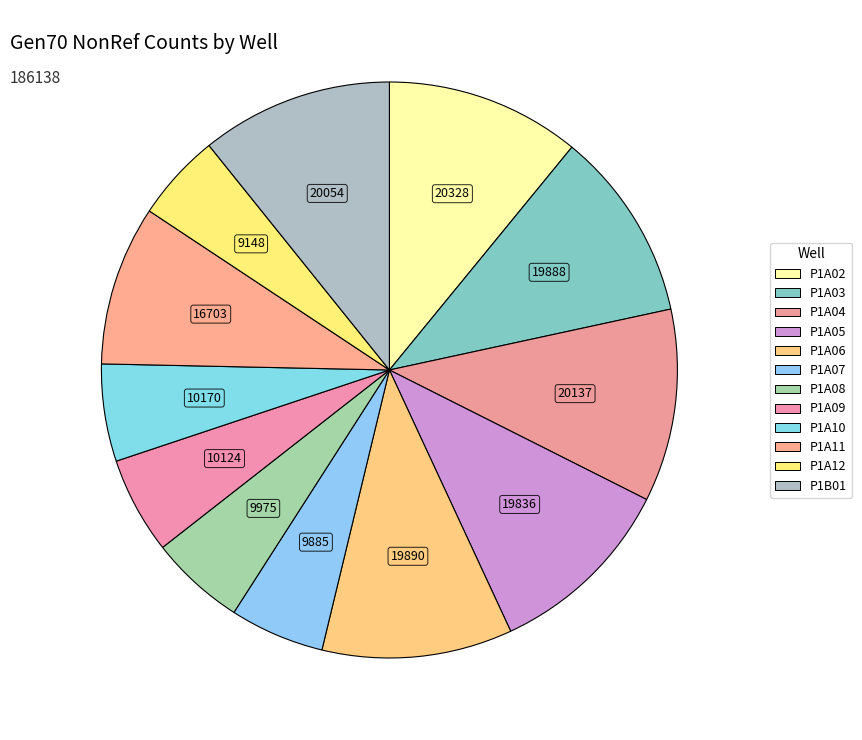

The P1A07 slice represents 1% of the pie. True or false?

False